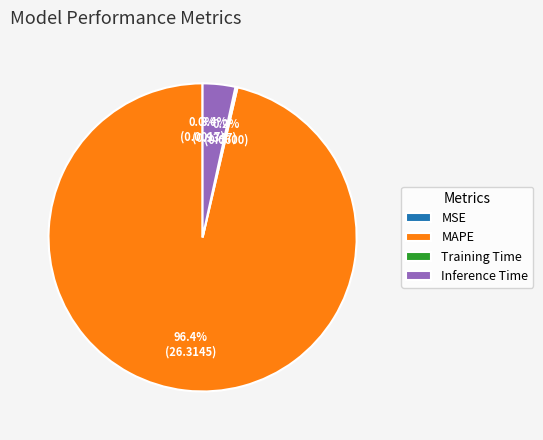

How much of the chart is everything except Inference Time?

96.6%